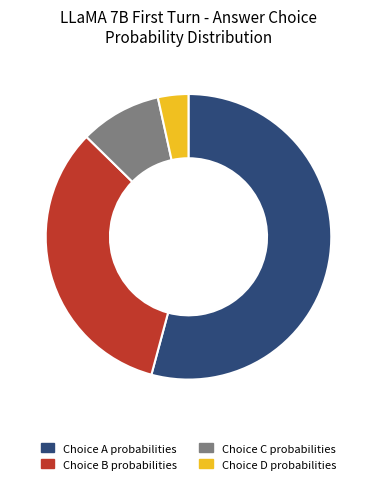

Combined, do Choice A probabilities and Choice C probabilities account for over 50%?

Yes